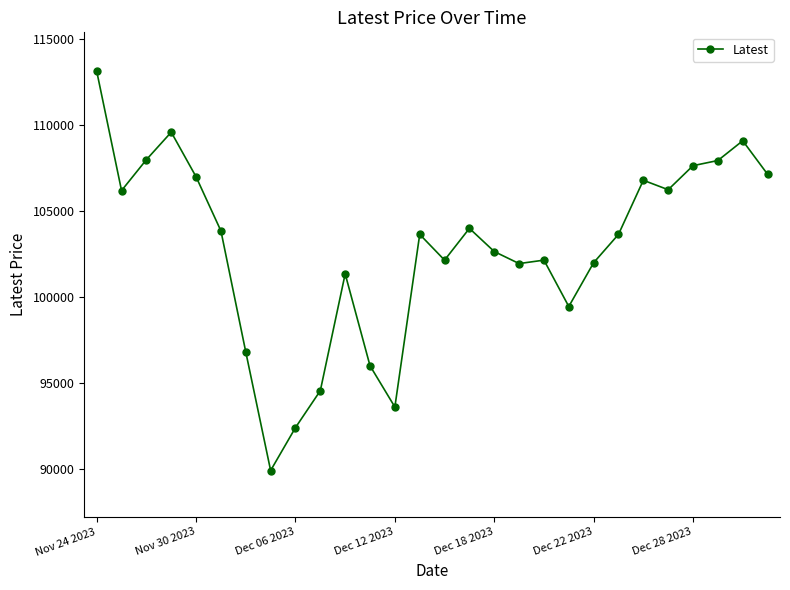

What is the greatest value displayed?

113150